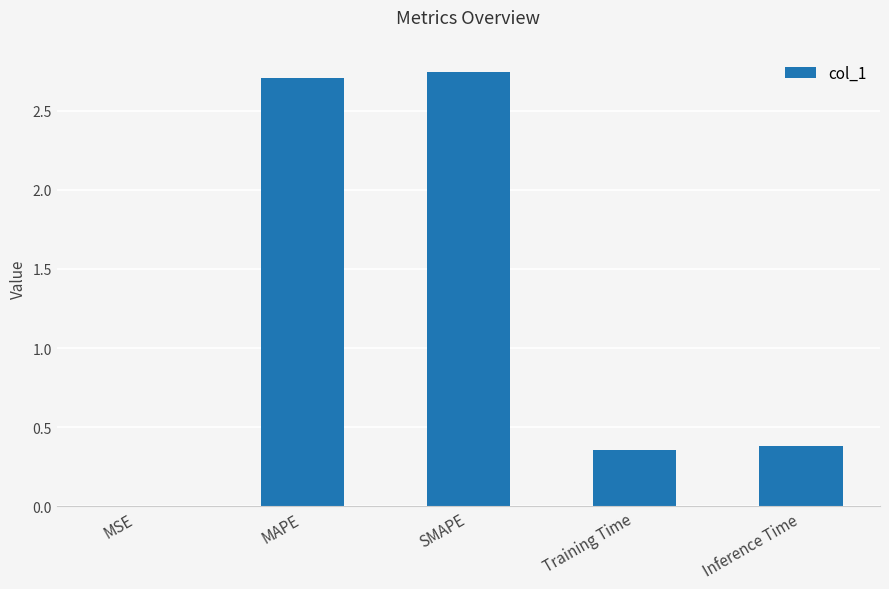

What is the ratio of the value at MAPE to the value at SMAPE?

1.0